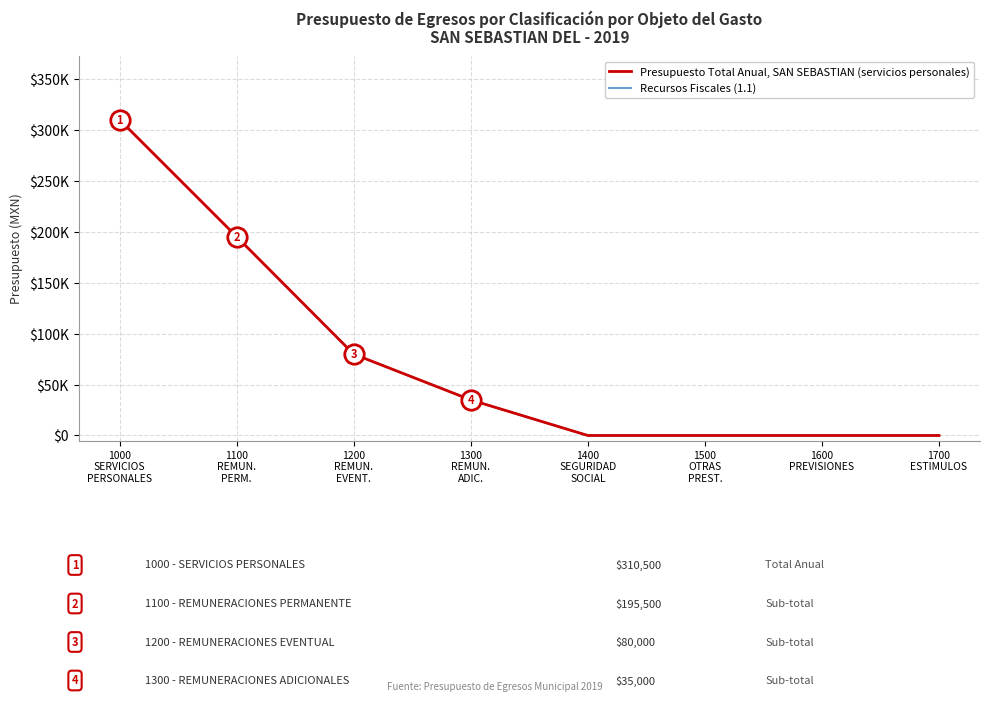

Which category has the lowest value in the Presupuesto Total Anual, SAN SEBASTIAN (servicios personales) series?

1400
SEGURIDAD
SOCIAL